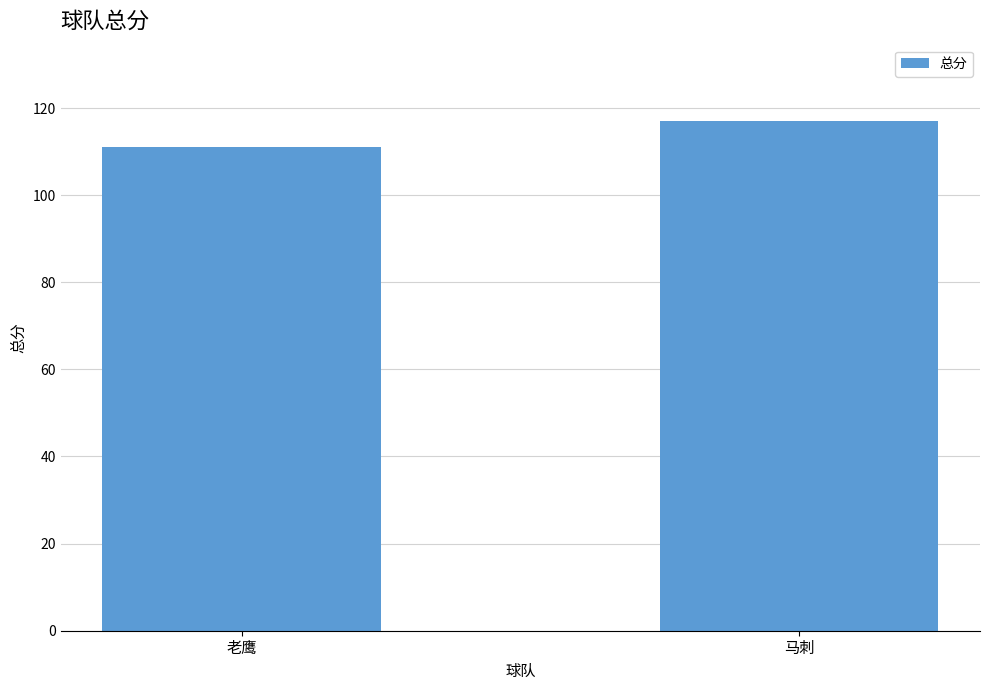

What is the average value?

114